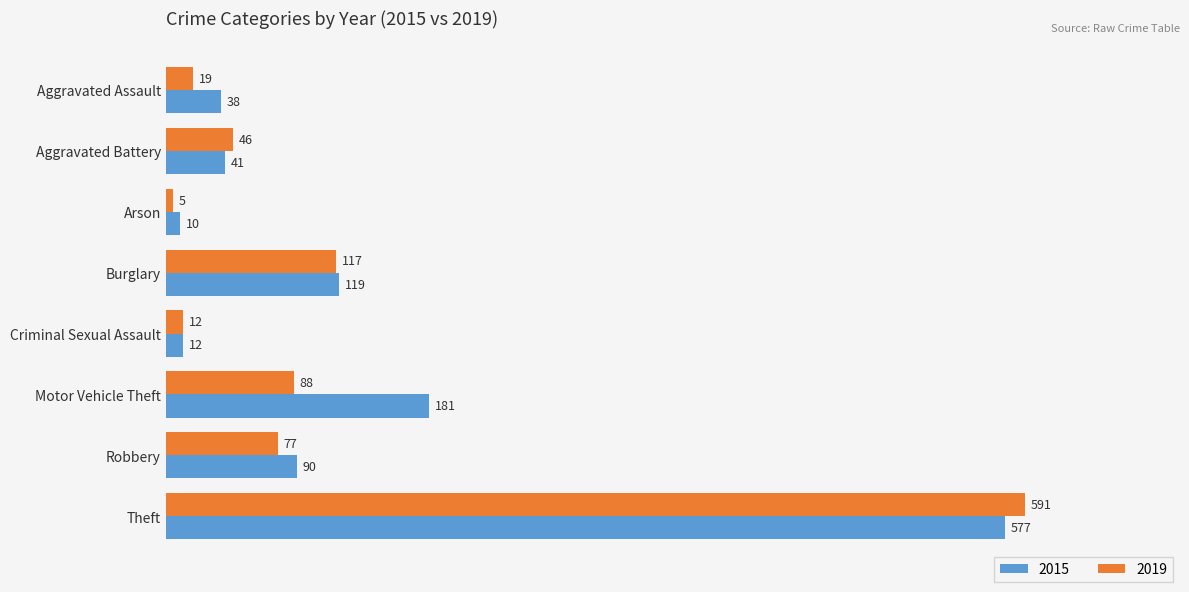

Which series changed the most between Aggravated Battery and Burglary?

2015